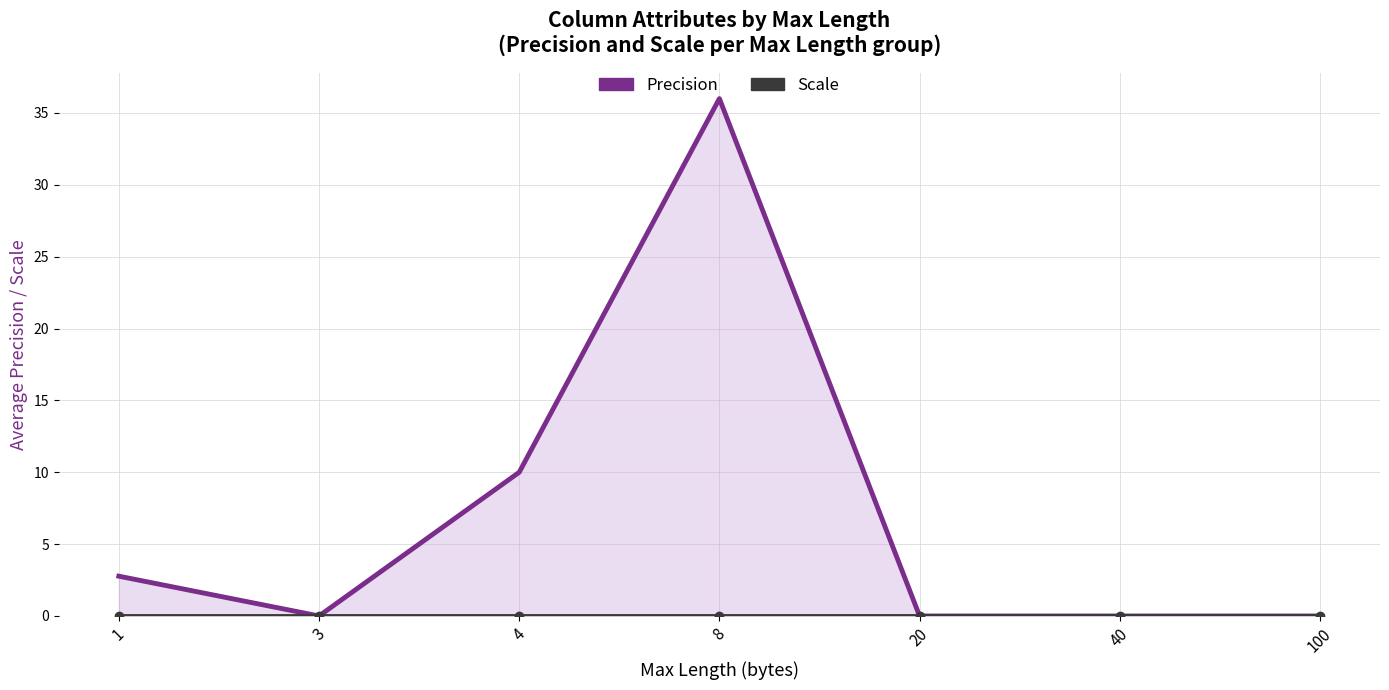

True or false: Scale has a value of 0.0 at 1.

True